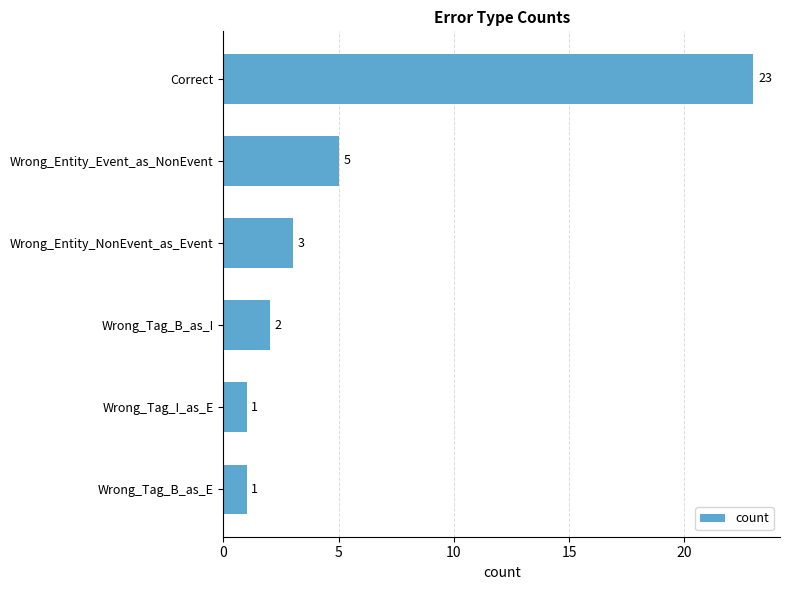

Are the bars grouped side by side (vs. stacked)?

No